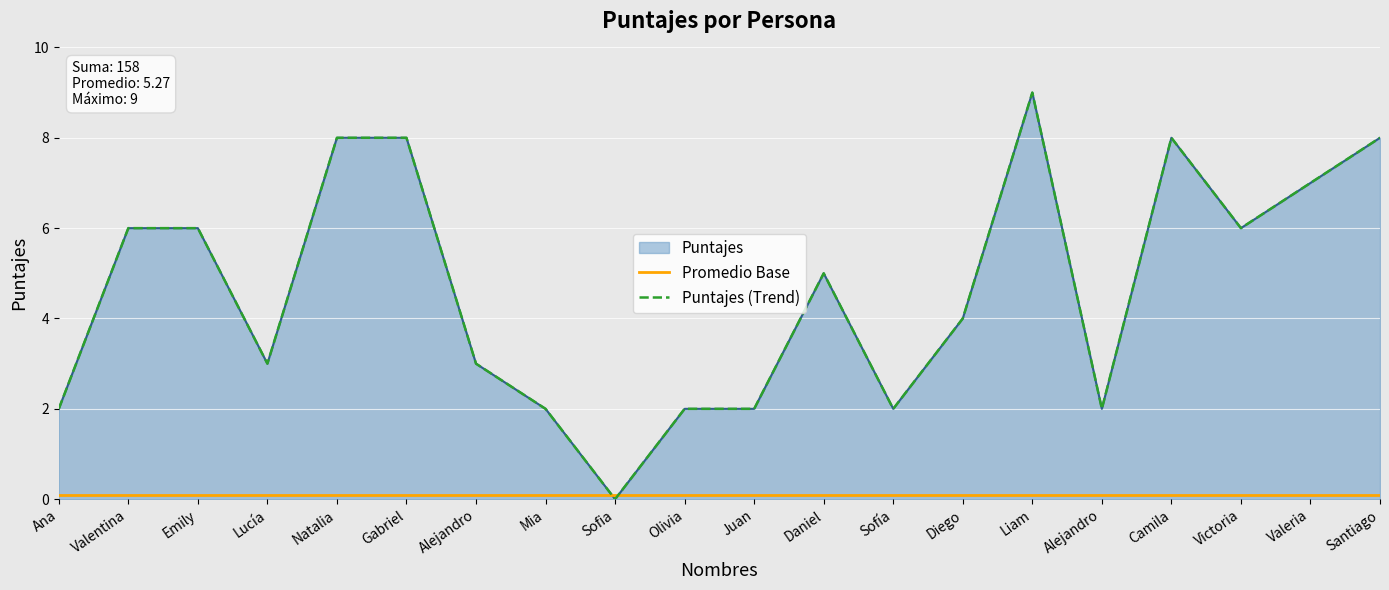

True or false: Promedio Base has more than 0 points higher than both neighbors.

False